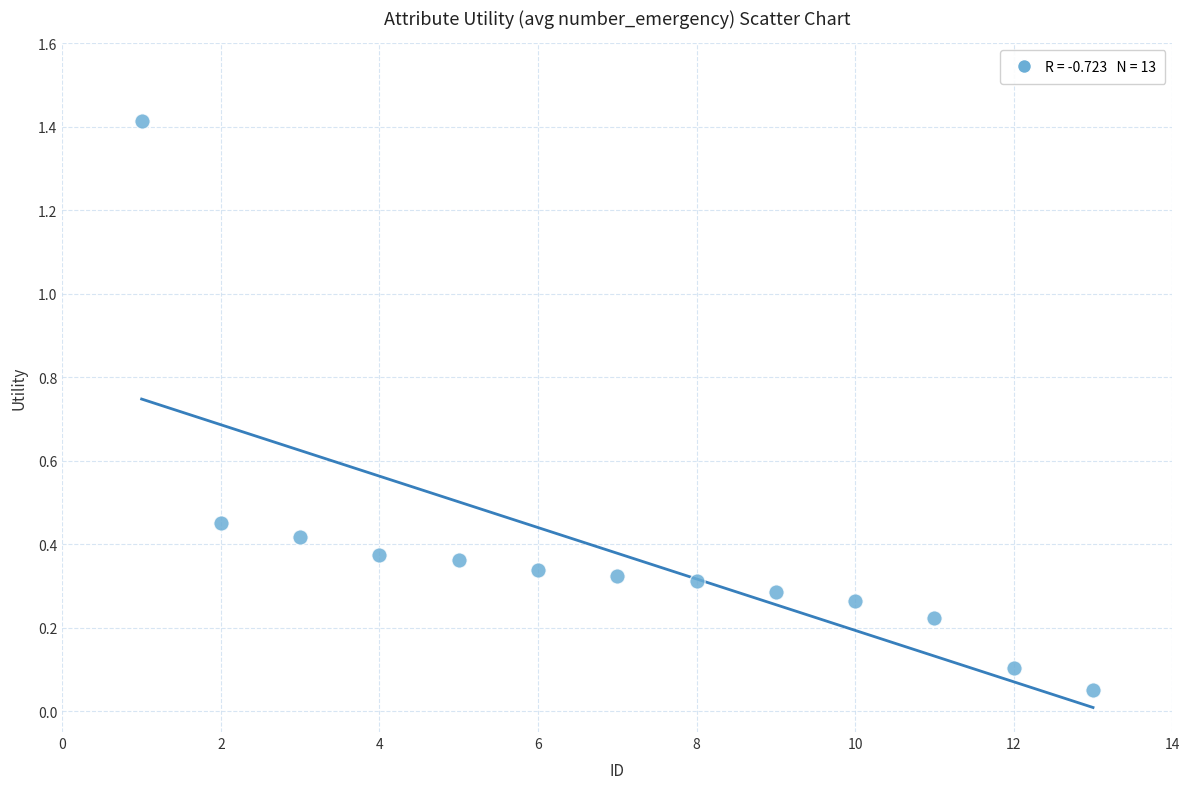

What is the range of X values (max minus min)?

12.0